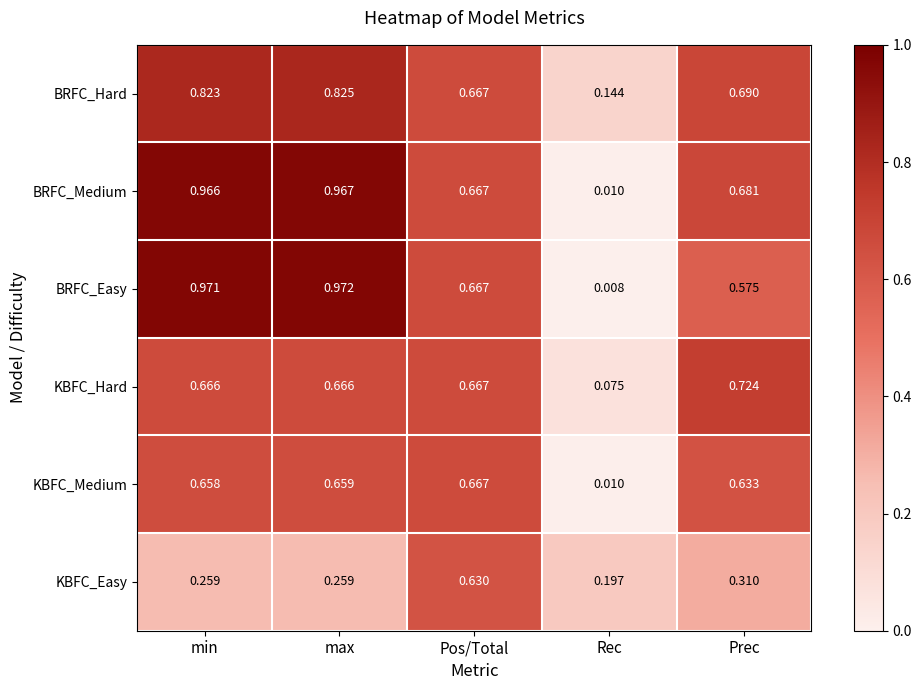

At which category is the sum across all series the highest?

max